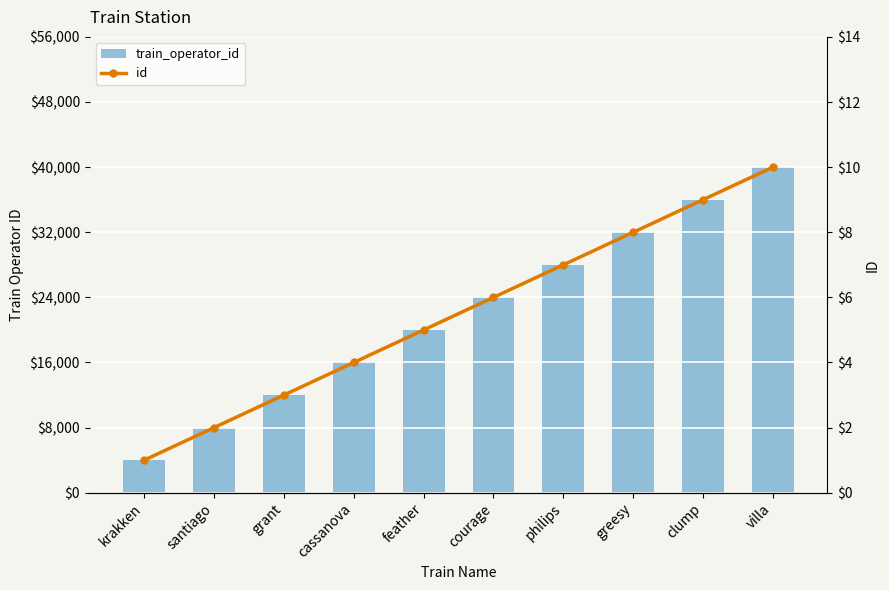

What position from the left is feather?

5